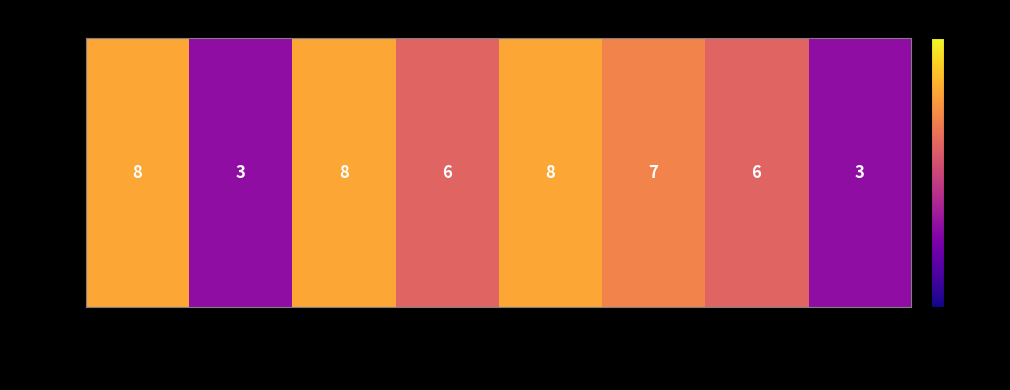

Reading left to right, extract all data points from this chart.

8	3	8	6	8	7	6	3